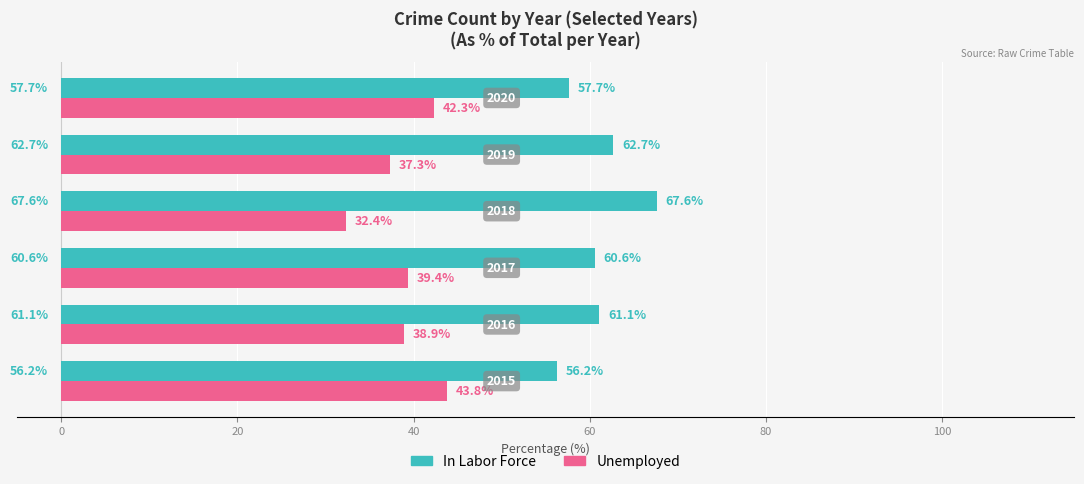

What is the smallest value displayed?

32.4